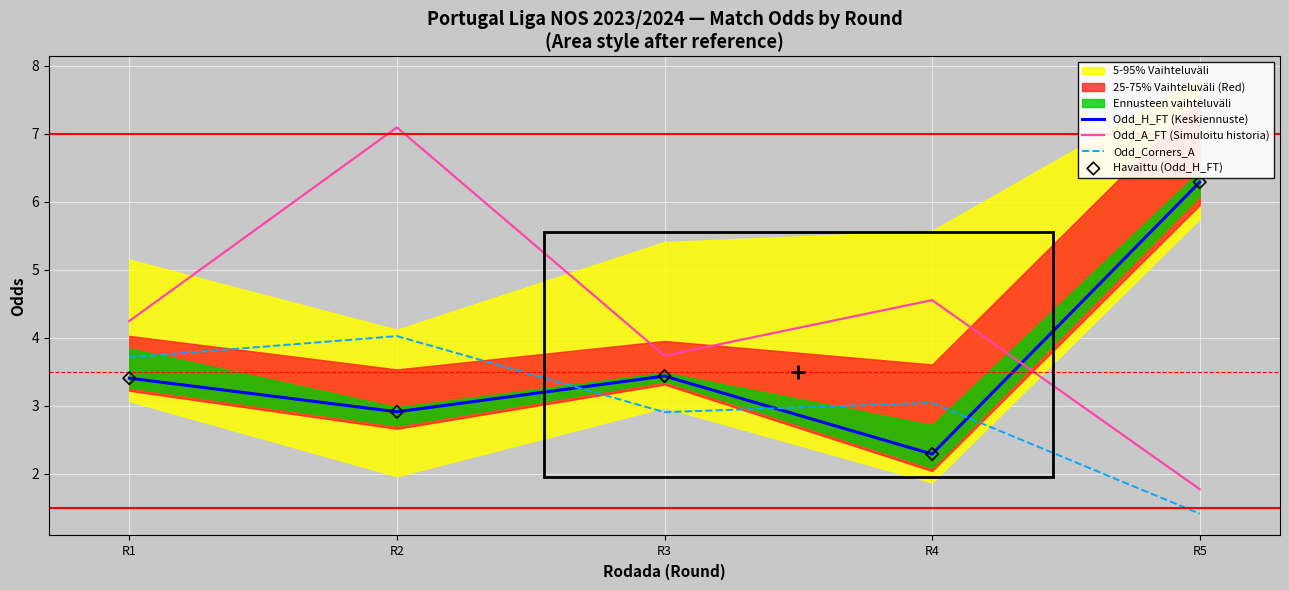

What is the total value across all series at R2?

16.9